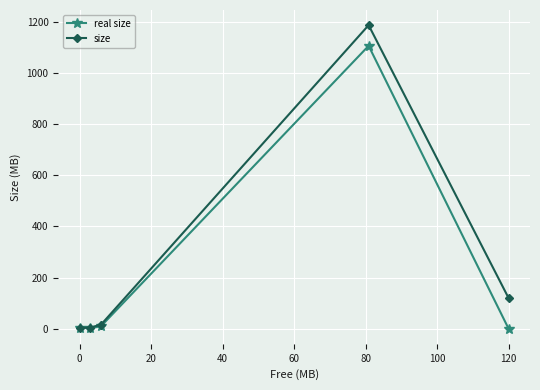

Which series has the largest range (max minus min)?

size